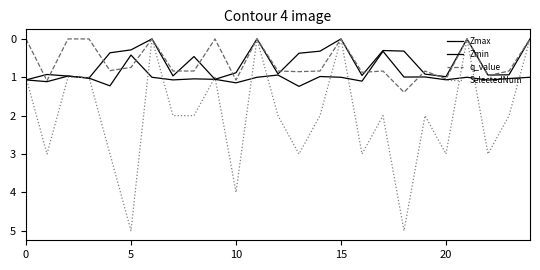

Does the chart display data point markers on the line(s)?

No